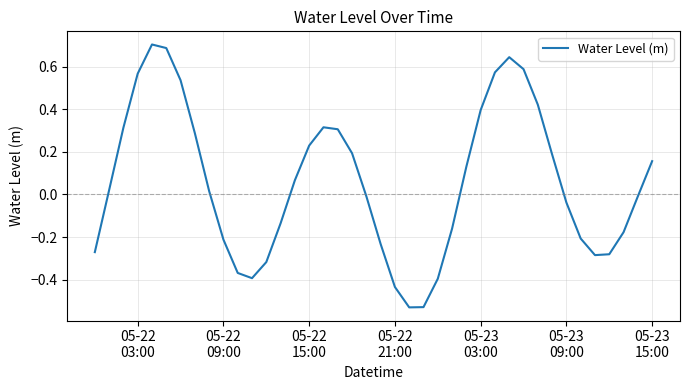

How many interior local valleys (lower than both neighbors) does the data have?

3